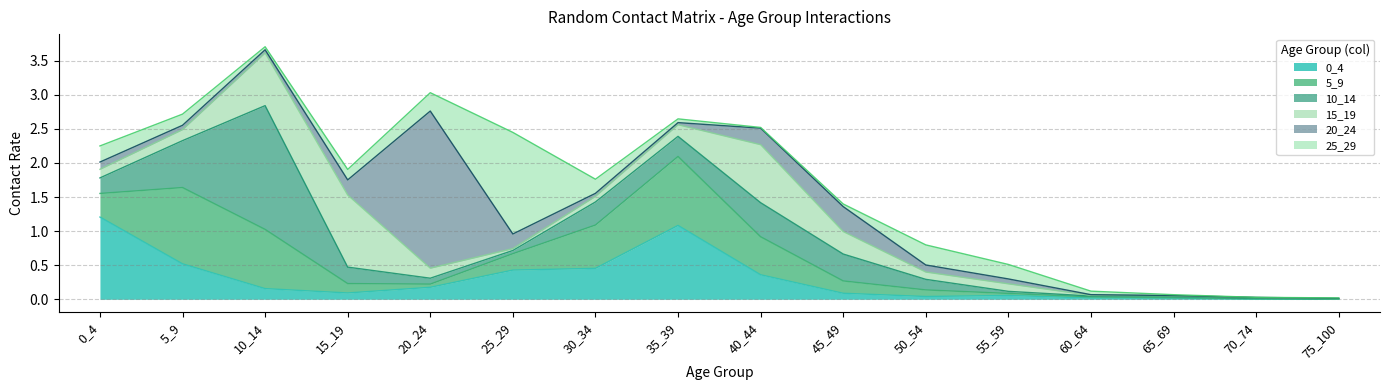

What is the total value across all series at 45_49?

1.4